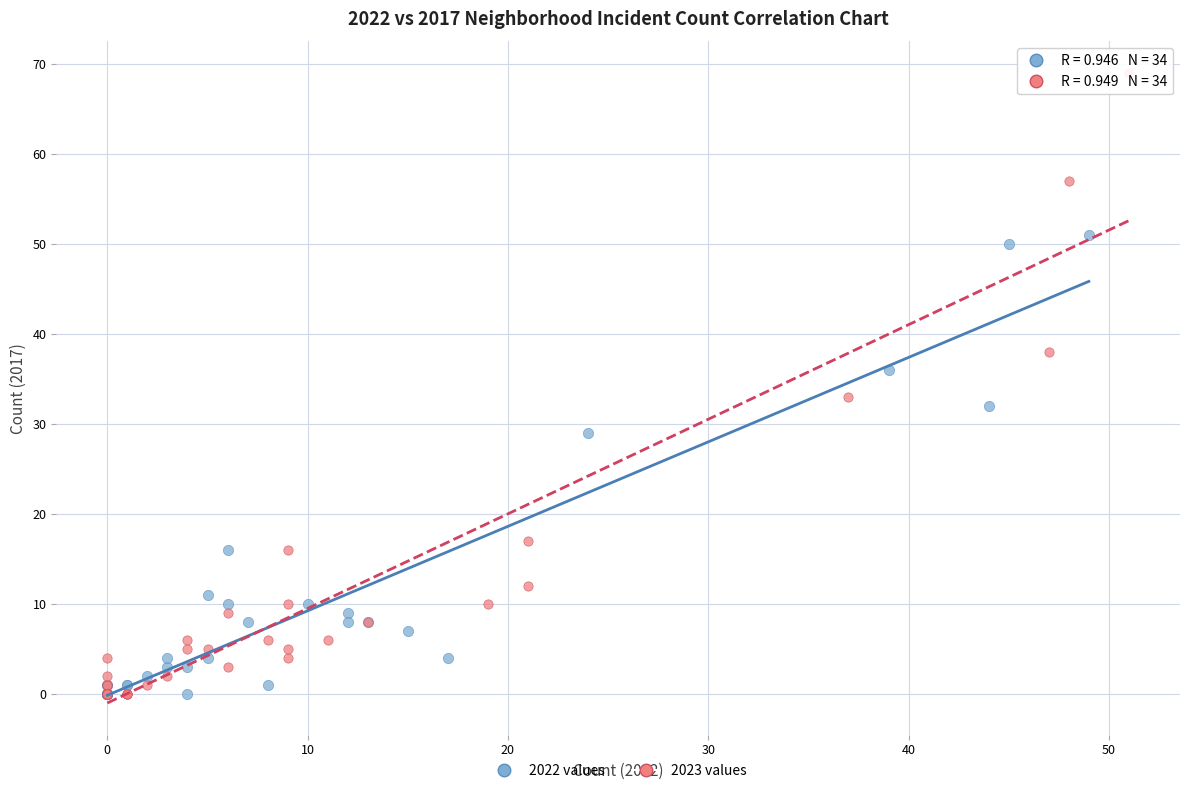

What are all the series names shown in the legend?

2022 values, 2023 values